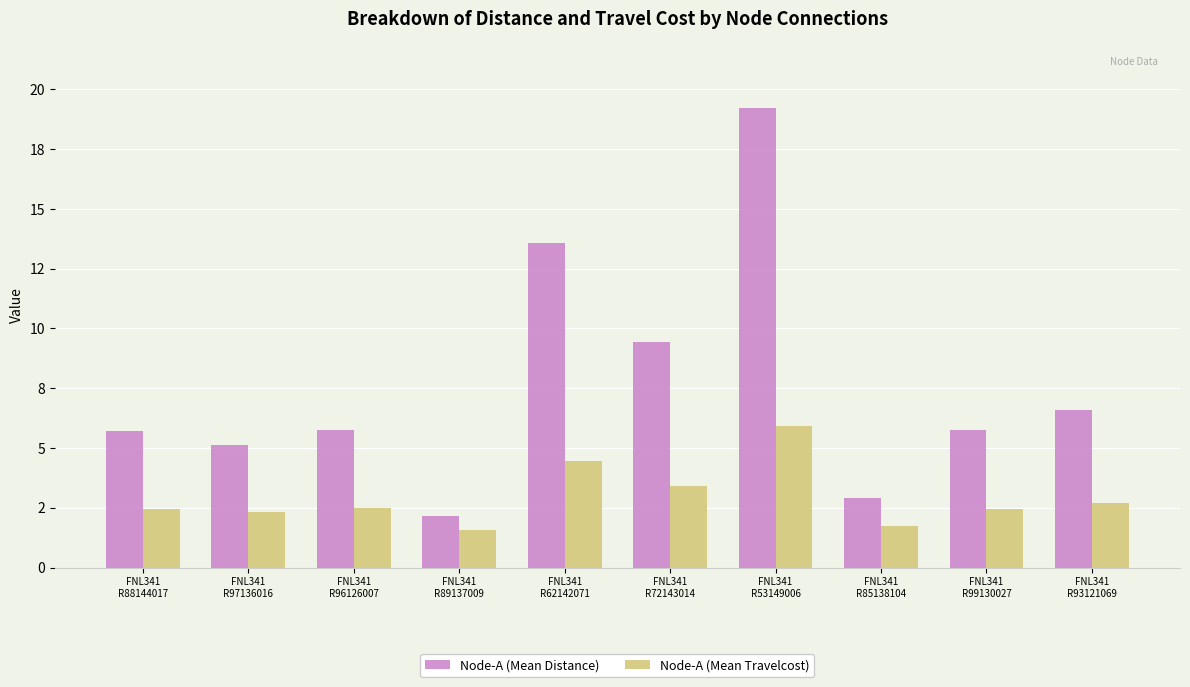

Reading left to right, list all the values displayed in this chart.

Node-A (Mean Distance): 5.7	5.1	5.8	2.2	13.6	9.4	19.2	2.9	5.7	6.6
Node-A (Mean Travelcost): 2.5	2.3	2.5	1.6	4.5	3.4	5.9	1.7	2.5	2.7